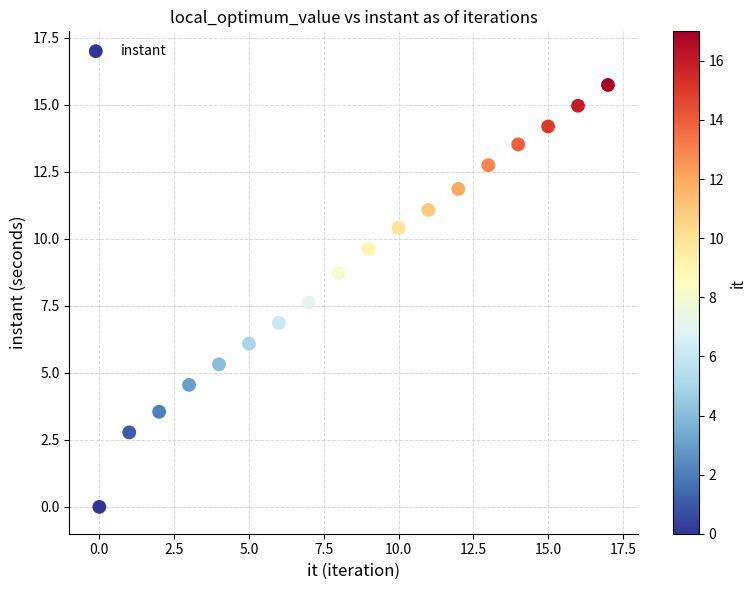

How many data points are displayed?

18